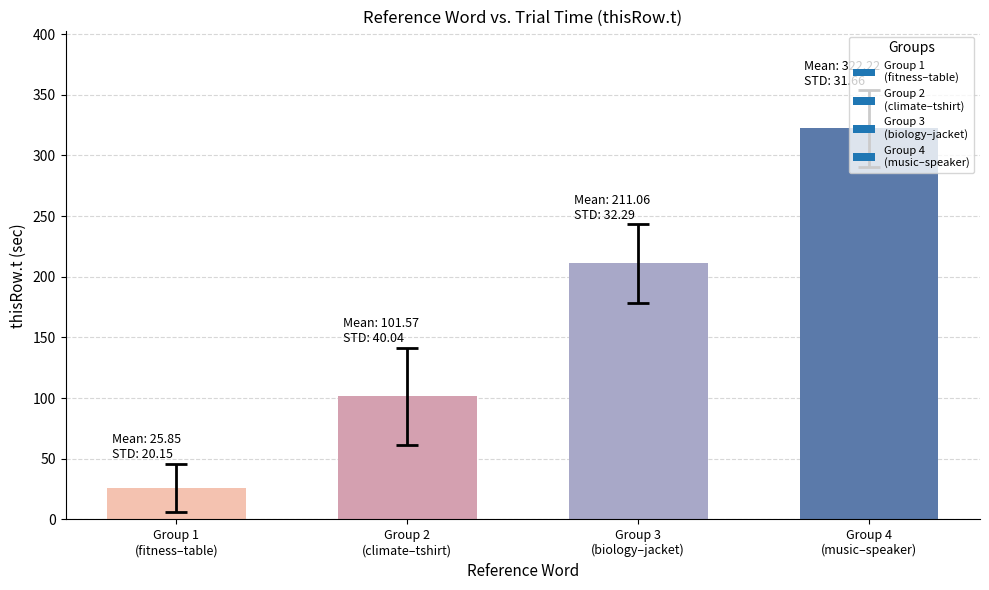

What is the sum of all values?

660.7